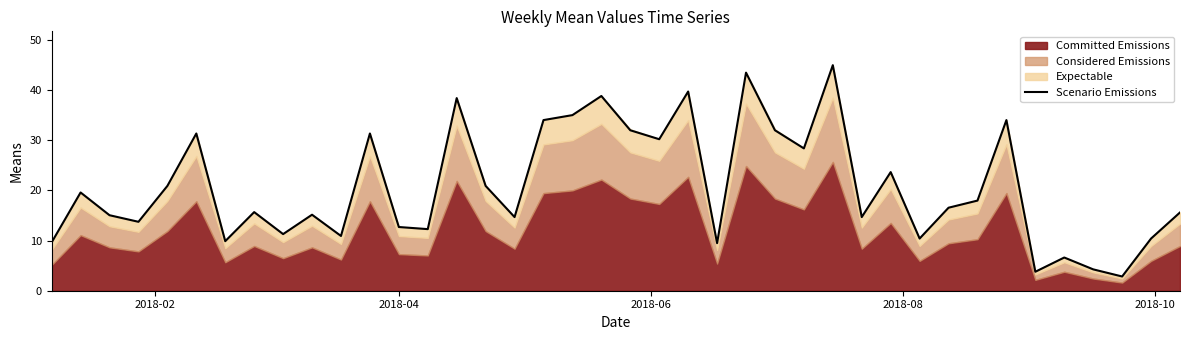

Reading left to right, list all the values displayed in this chart.

9.6	19.6	15.0	13.7	20.9	31.3	9.9	15.7	11.3	15.1	10.9	31.3	12.7	12.3	38.4	20.9	14.7	34.0	35.0	38.8	32.0	30.2	39.7	9.5	43.4	32.0	28.4	44.9	14.7	23.6	10.4	16.5	18.0	34.0	3.8	6.6	4.3	2.8	10.4	15.6